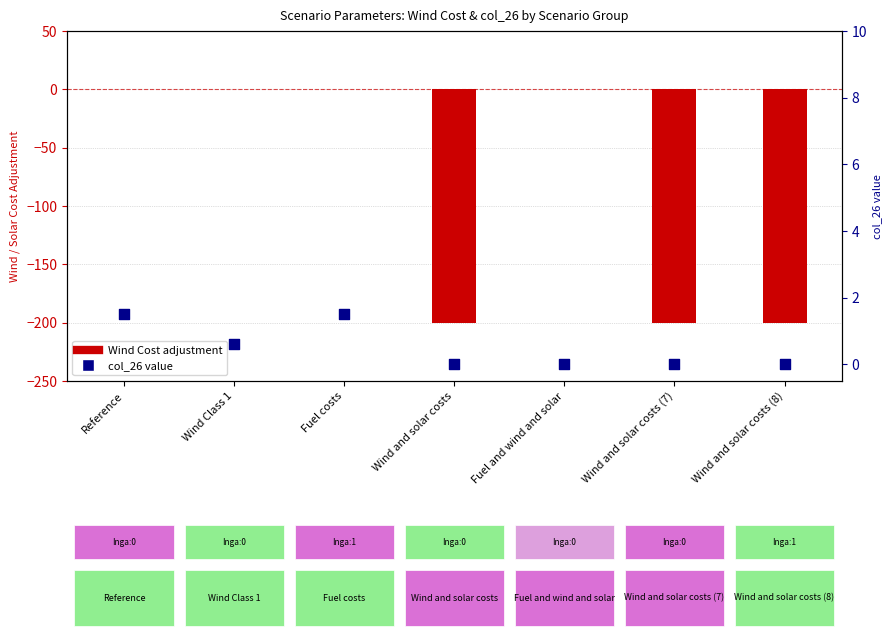

Is the value of Wind Cost (relative) at Reference greater than the value of col_26 value at Wind and solar costs (8)?

No